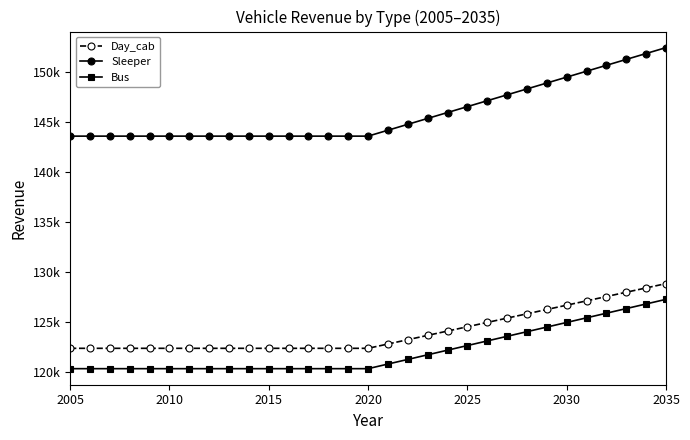

True or false: Day_cab and Sleeper intersect in this chart.

False